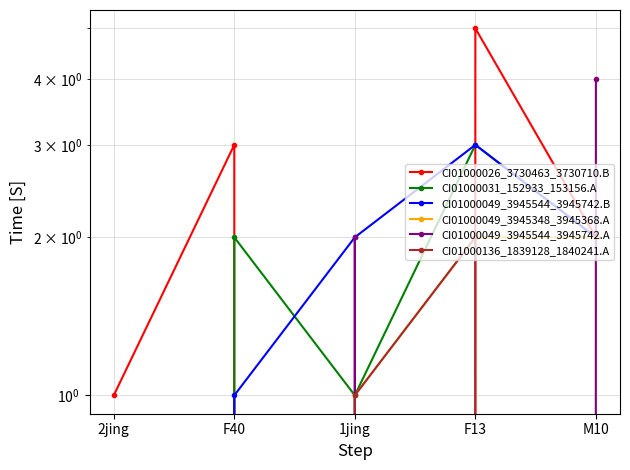

Rank the series at 2jing from lowest to highest value.

CI01000031_152933_153156.A, CI01000049_3945544_3945742.B, CI01000049_3945348_3945368.A, CI01000049_3945544_3945742.A, CI01000136_1839128_1840241.A, CI01000026_3730463_3730710.B